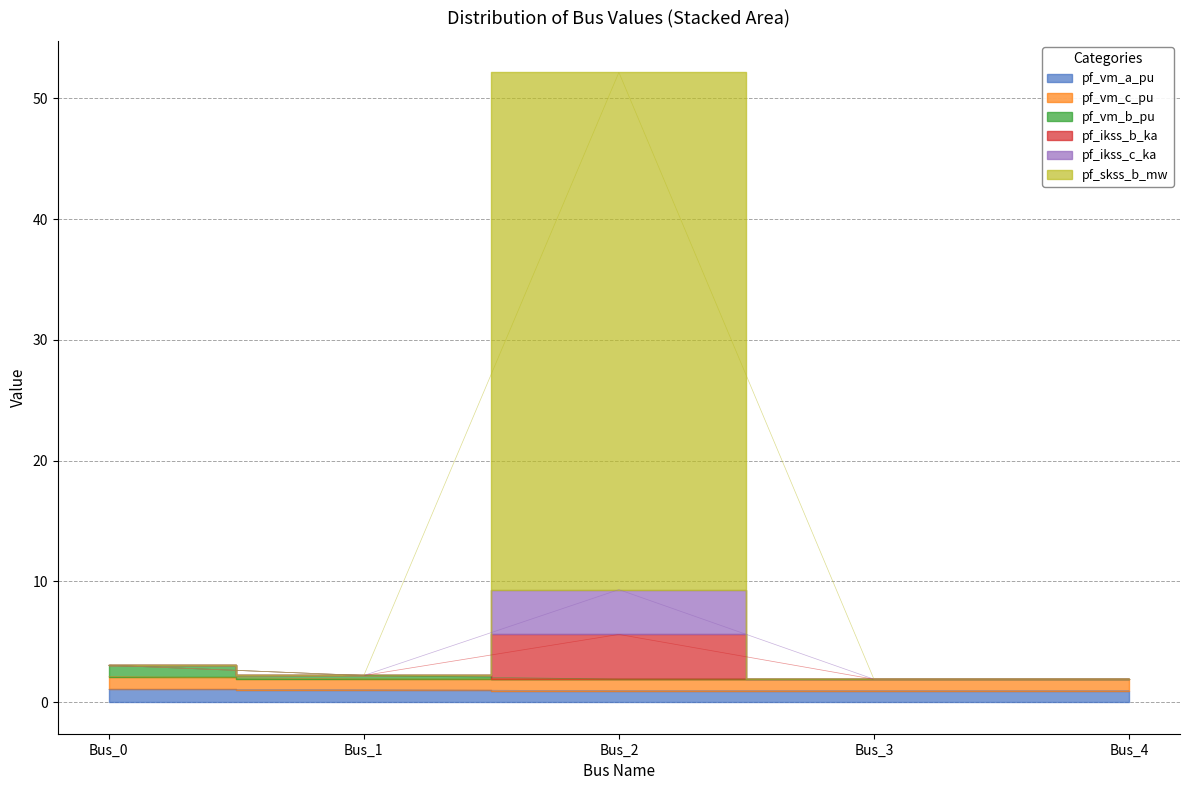

True or false: pf_ikss_c_ka and pf_vm_b_pu cross at least once.

False